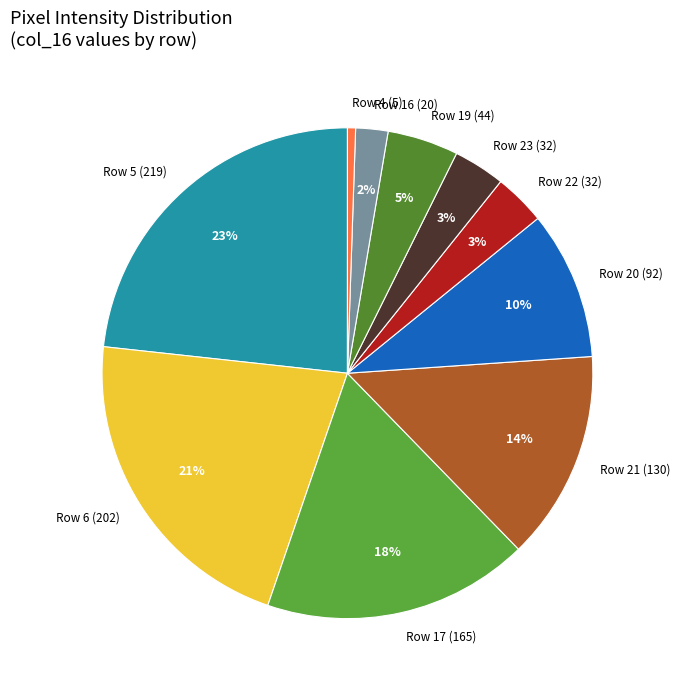

Is the sum of Row 5 (219) and Row 19 (44) greater than half?

No